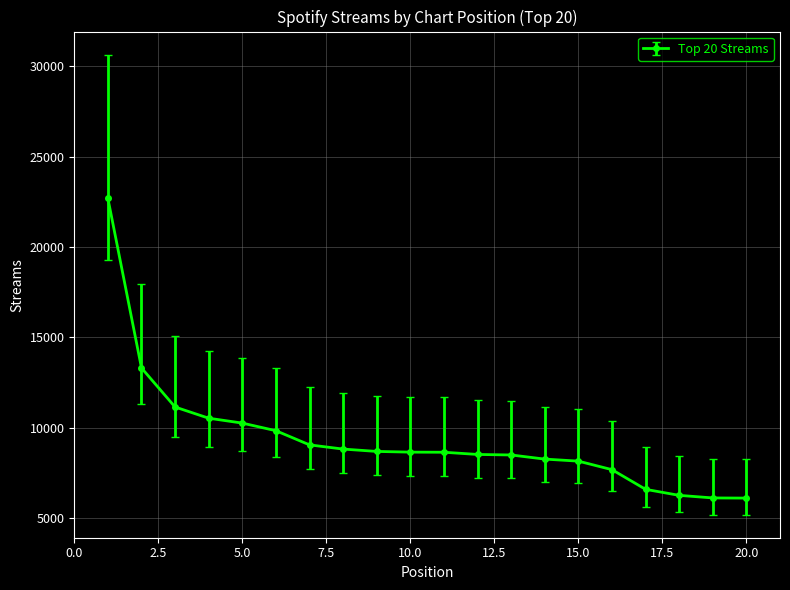

What is the difference between the maximum and minimum values?

16570